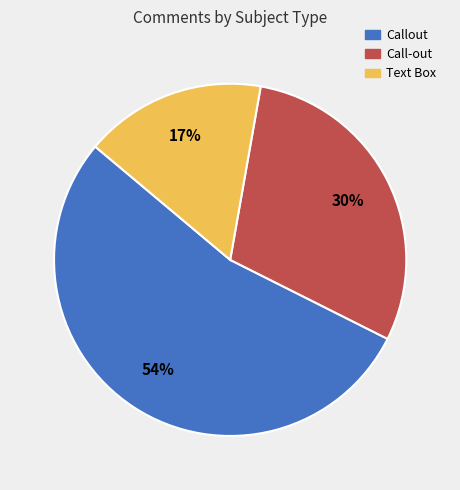

To the nearest percent, what percentage of the pie is Text Box?

17%